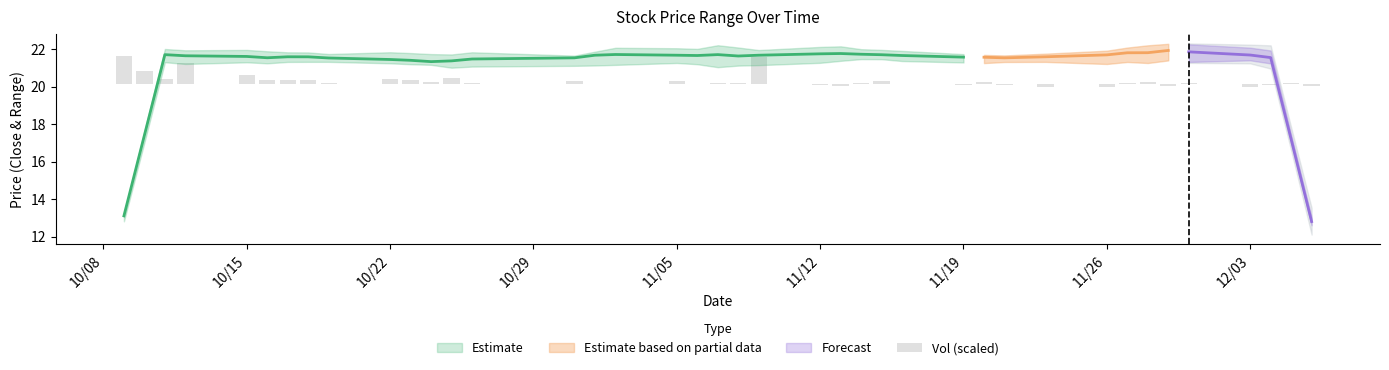

Are the bars horizontal?

No